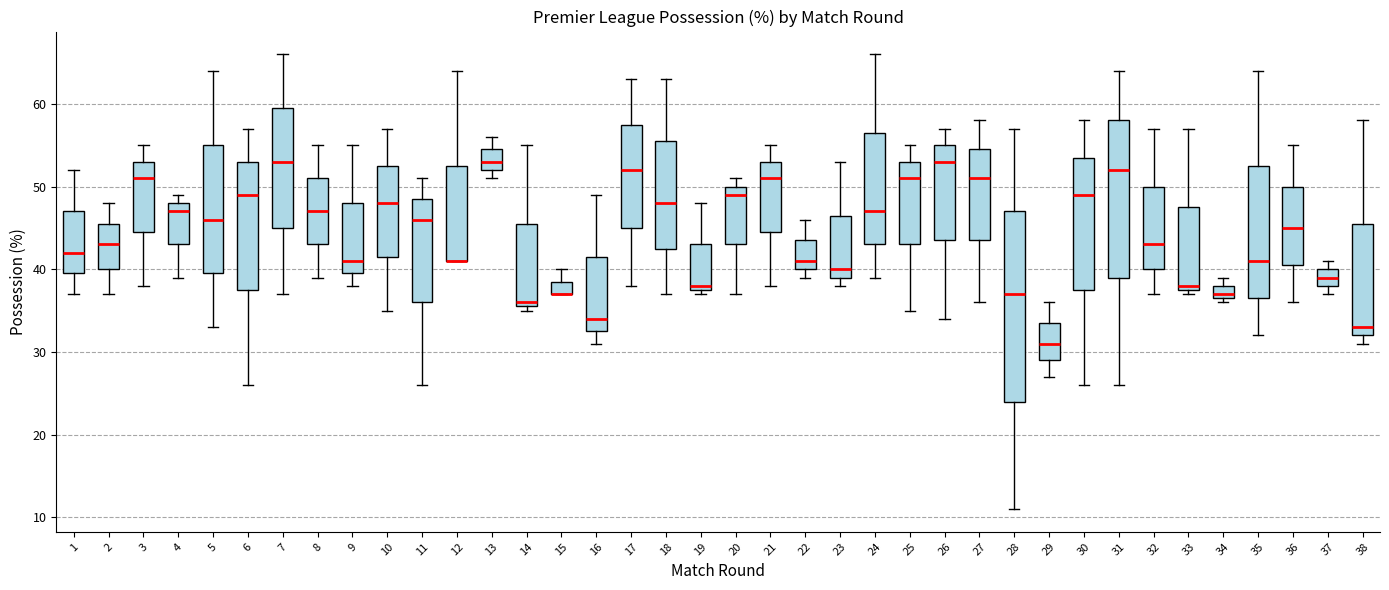

Reading left to right, read every box against the y-axis: the position of its median line, the range the box covers, and the ends of its whiskers. The values are not printed on the chart, so give them approximately, as read against the axis.

1: median 42, box 40 to 47, whiskers 37 to 52
2: median 43, box 40 to 46, whiskers 37 to 48
3: median 51, box 45 to 53, whiskers 38 to 55
4: median 47, box 43 to 48, whiskers 39 to 49
5: median 46, box 40 to 55, whiskers 33 to 64
6: median 49, box 38 to 53, whiskers 26 to 57
7: median 53, box 45 to 60, whiskers 37 to 66
8: median 47, box 43 to 51, whiskers 39 to 55
9: median 41, box 40 to 48, whiskers 38 to 55
10: median 48, box 42 to 53, whiskers 35 to 57
11: median 46, box 36 to 49, whiskers 26 to 51
12: median 41 (drawn on the box's lower edge), box 41 to 53, whiskers 41 to 64
13: median 53, box 52 to 55, whiskers 51 to 56
14: median 36 (just above the box's lower edge), box 36 to 46, whiskers 35 to 55
15: median 37 (drawn on the box's lower edge), box 37 to 39, whiskers 37 to 40
16: median 34, box 33 to 42, whiskers 31 to 49
17: median 52, box 45 to 58, whiskers 38 to 63
18: median 48, box 43 to 56, whiskers 37 to 63
19: median 38 (just above the box's lower edge), box 38 to 43, whiskers 37 to 48
20: median 49, box 43 to 50, whiskers 37 to 51
21: median 51, box 45 to 53, whiskers 38 to 55
22: median 41, box 40 to 44, whiskers 39 to 46
23: median 40, box 39 to 47, whiskers 38 to 53
24: median 47, box 43 to 57, whiskers 39 to 66
25: median 51, box 43 to 53, whiskers 35 to 55
26: median 53, box 44 to 55, whiskers 34 to 57
27: median 51, box 44 to 55, whiskers 36 to 58
28: median 37, box 24 to 47, whiskers 11 to 57
29: median 31, box 29 to 34, whiskers 27 to 36
30: median 49, box 38 to 54, whiskers 26 to 58
31: median 52, box 39 to 58, whiskers 26 to 64
32: median 43, box 40 to 50, whiskers 37 to 57
33: median 38 (just above the box's lower edge), box 38 to 48, whiskers 37 to 57
34: median 37 (just above the box's lower edge), box 37 to 38, whiskers 36 to 39
35: median 41, box 37 to 53, whiskers 32 to 64
36: median 45, box 41 to 50, whiskers 36 to 55
37: median 39, box 38 to 40, whiskers 37 to 41
38: median 33, box 32 to 46, whiskers 31 to 58